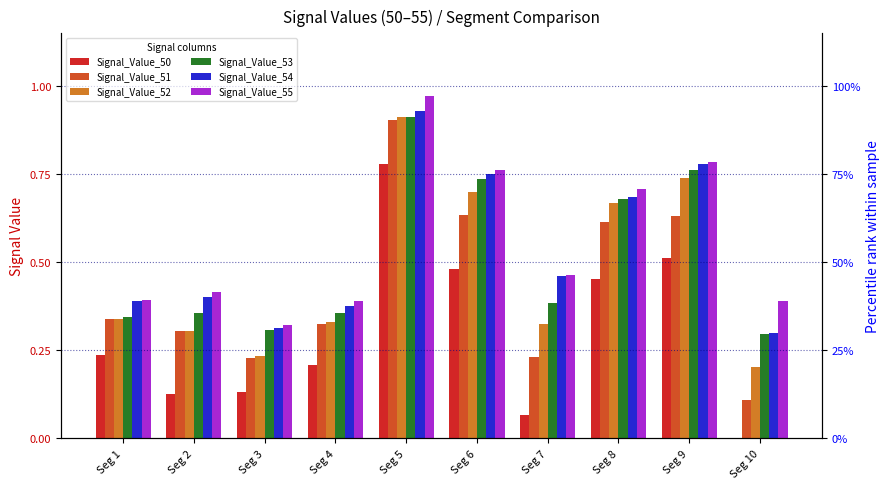

Which series has the largest total across all categories?

Signal_Value_55